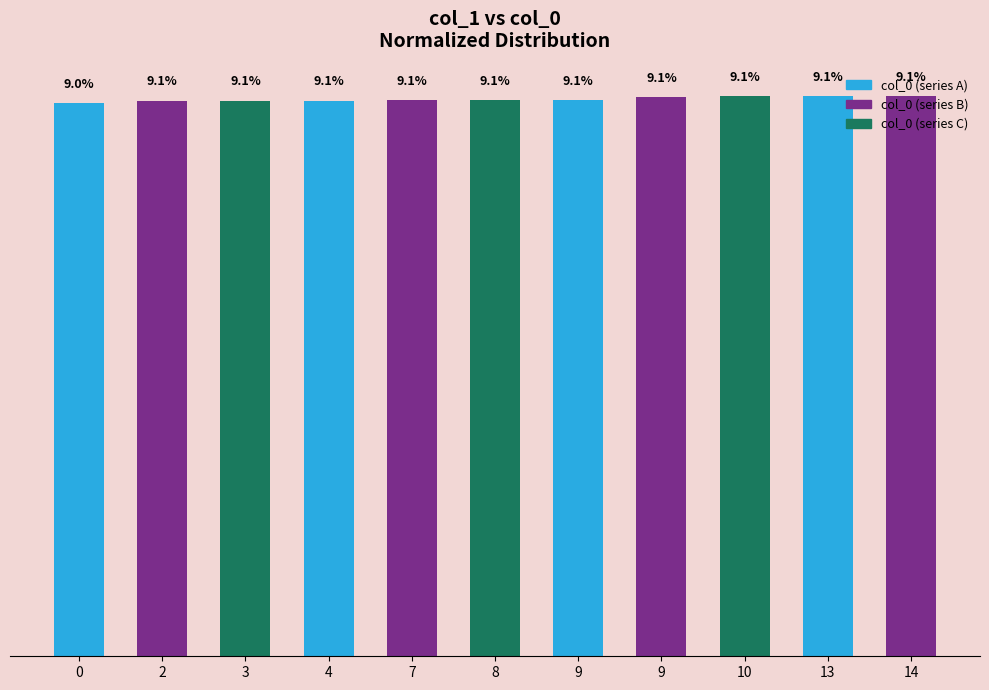

Does the chart contain any negative values?

No